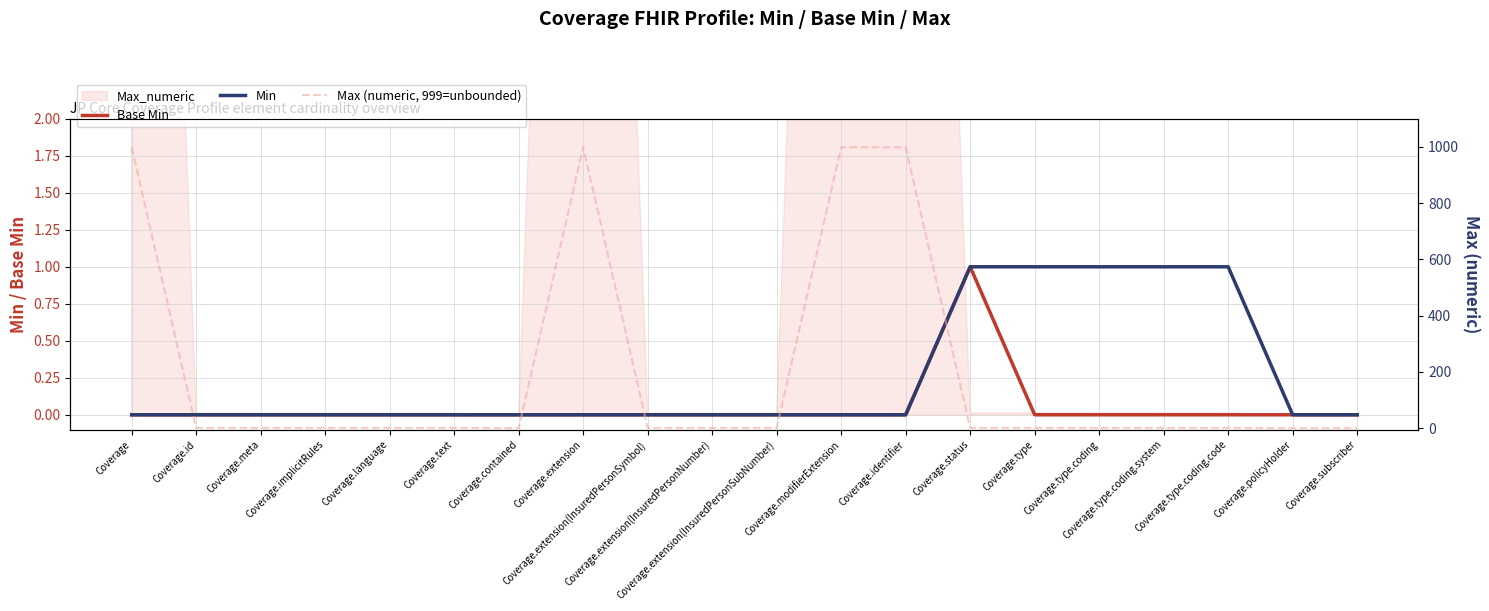

How many lines are shown in the chart?

3